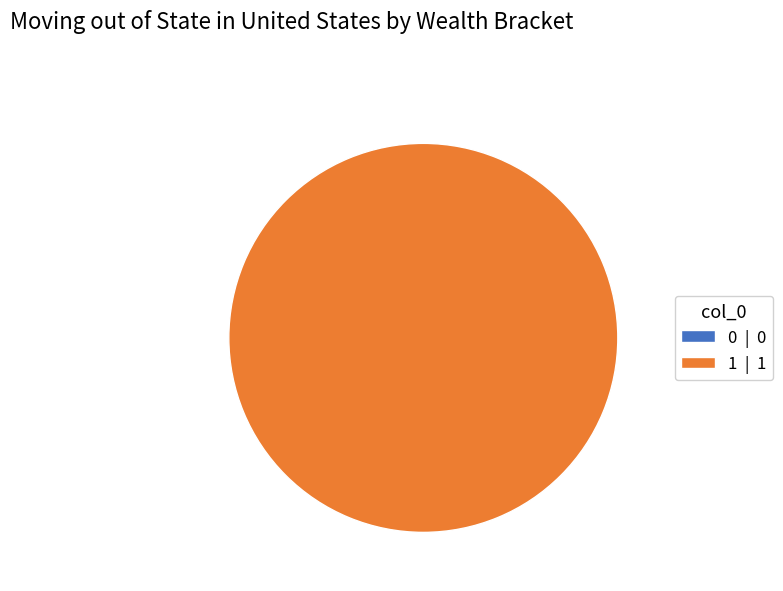

How many slices are in this pie chart?

2